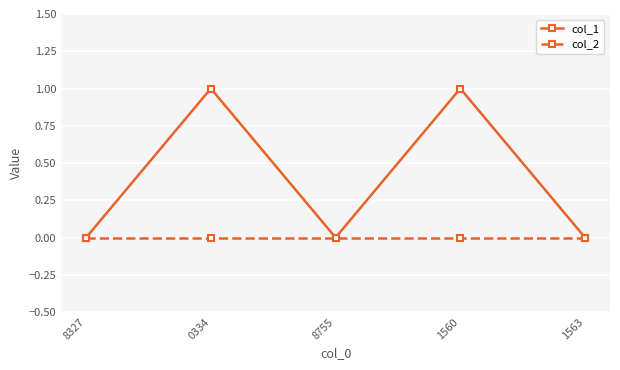

What is the sum of all col_1 values?

2